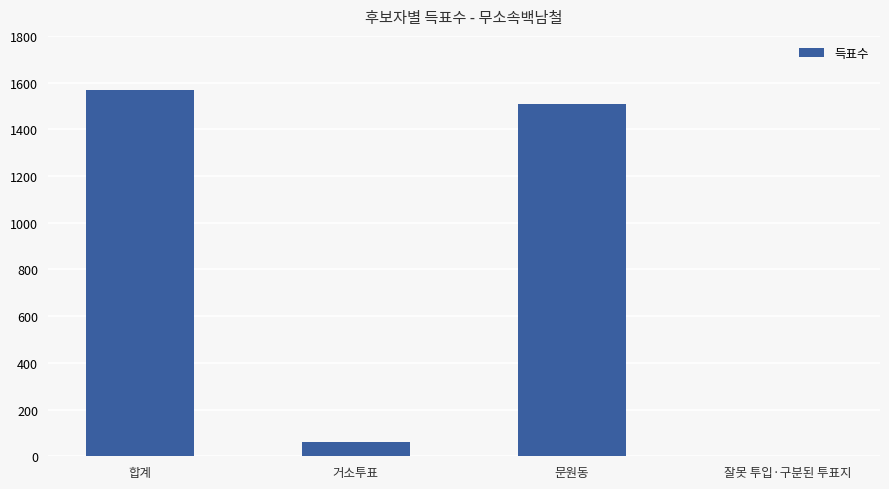

True or false: the data shows 1568 at 합계.

True